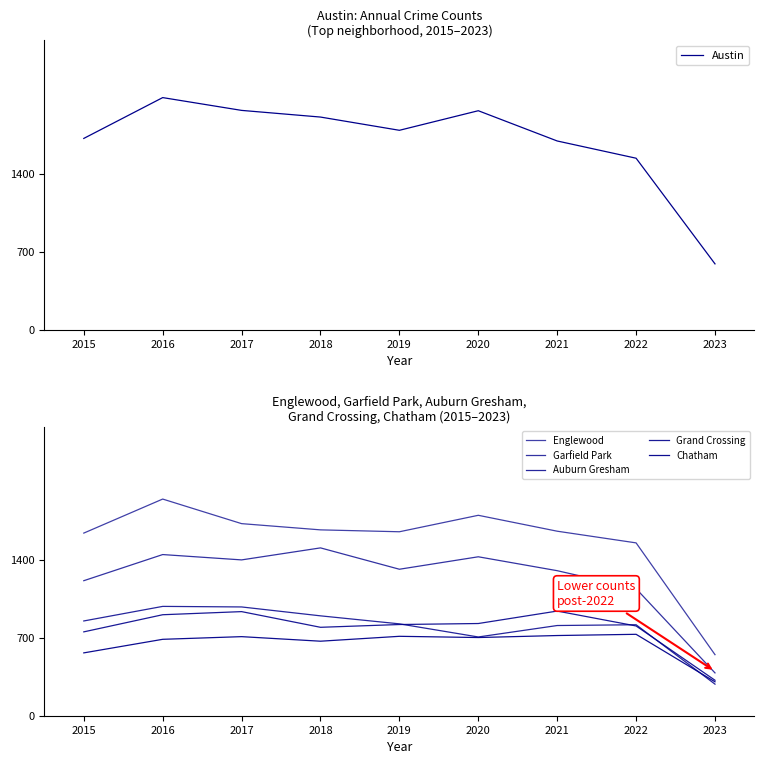

How many values in the Auburn Gresham series are below 826?

4